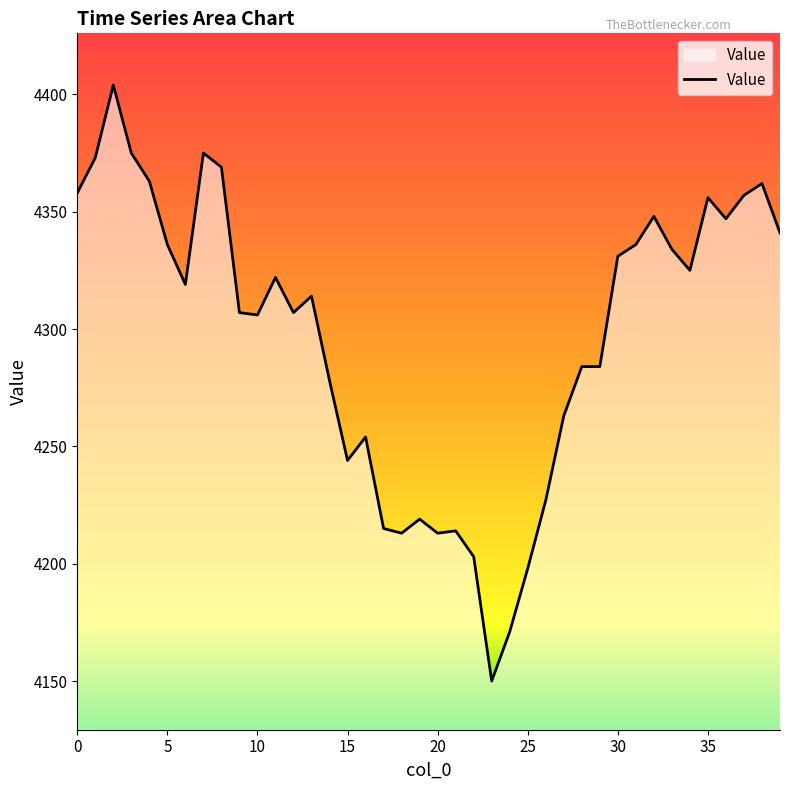

True or false: the data has more than 0 interior local peaks.

True